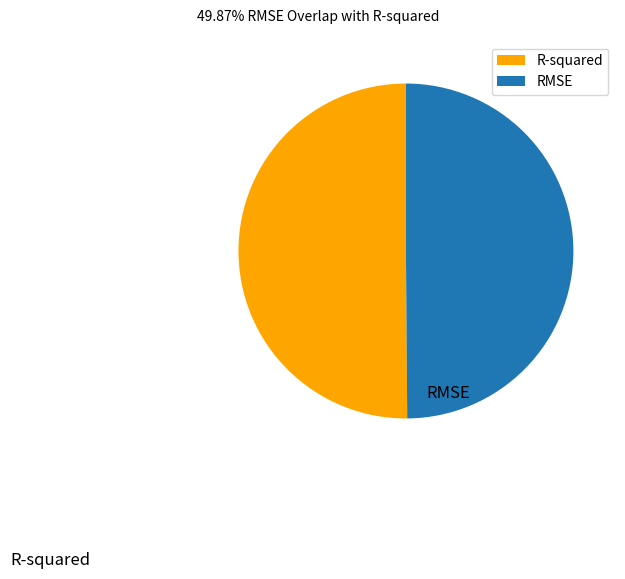

Do RMSE and R-squared together represent more than half of the pie?

Yes